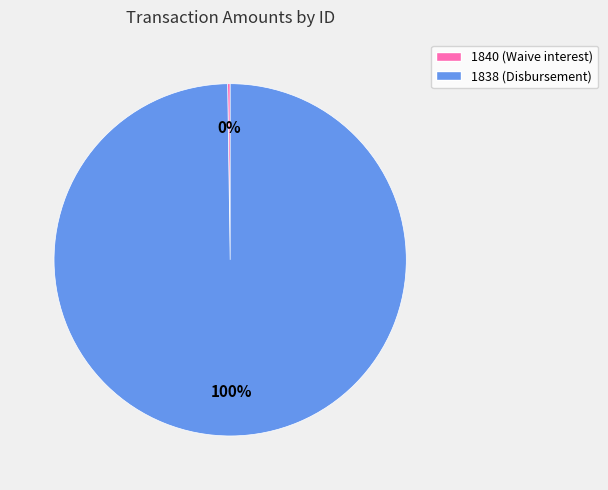

To the nearest percent, what portion does 1838 (Disbursement) represent?

100%